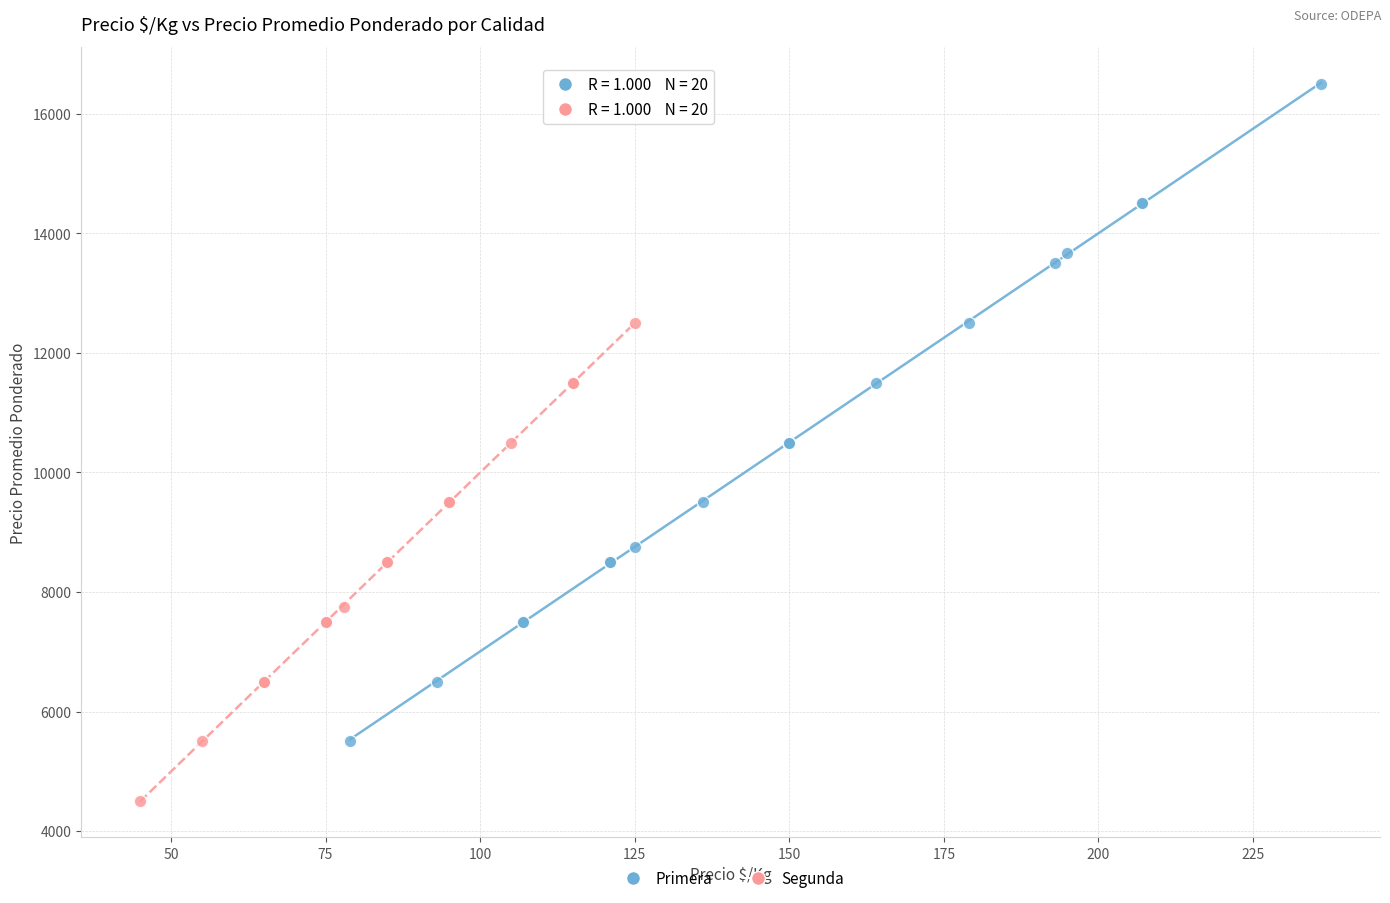

What are all the series names shown in the legend?

Primera, Segunda